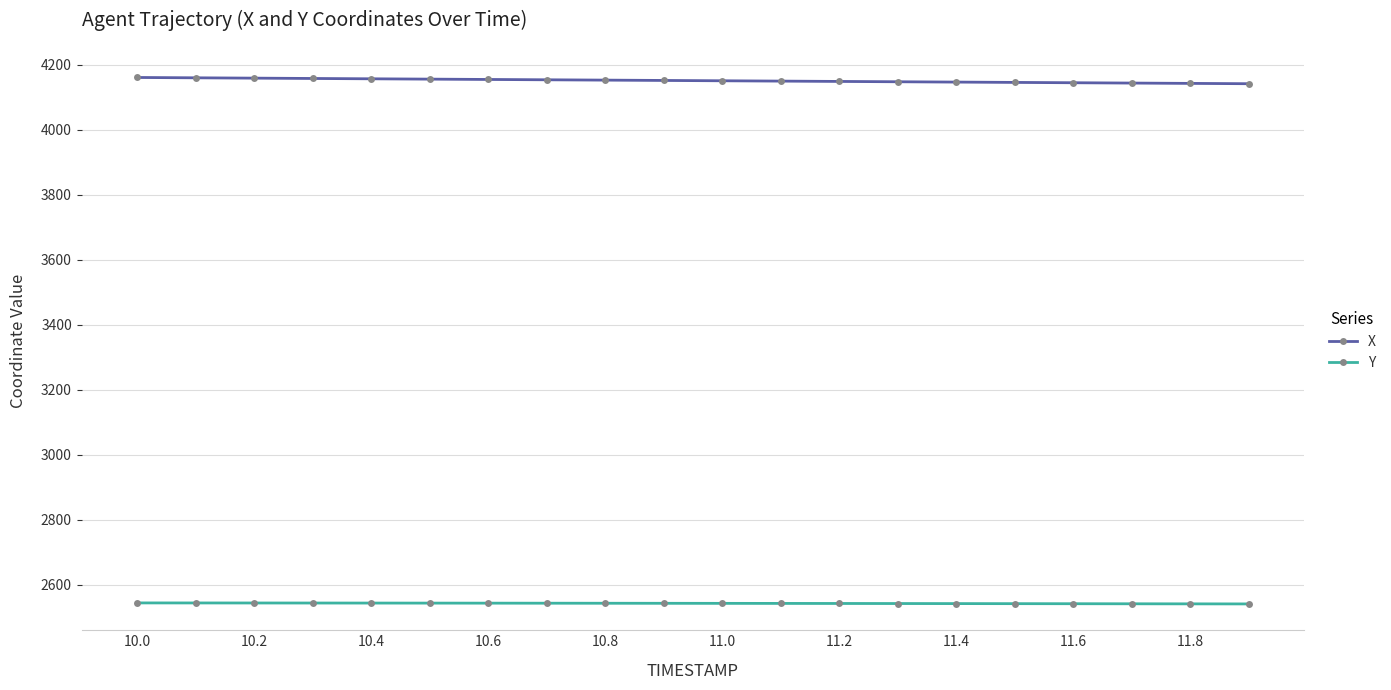

What is the sum of all Y values?

50853.2